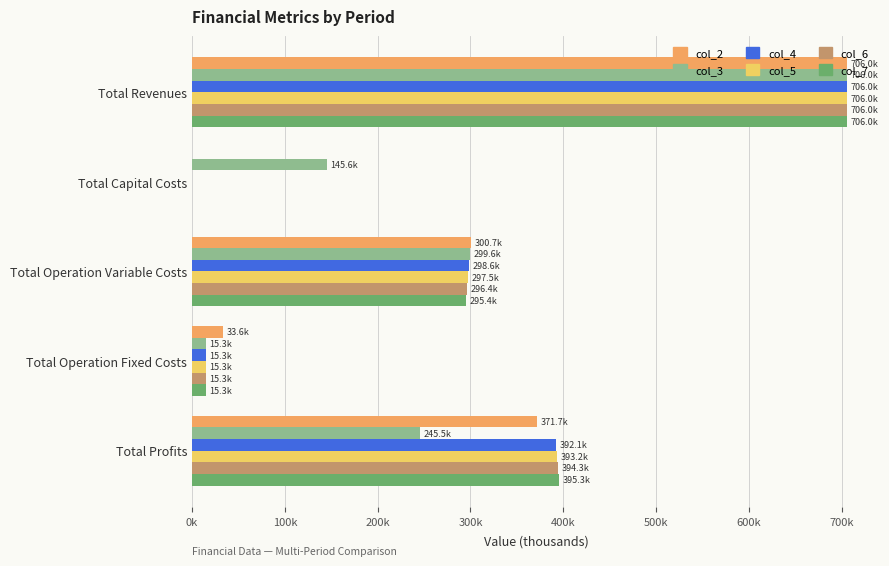

What are all the series names shown in the legend?

col_2, col_3, col_4, col_5, col_6, col_7